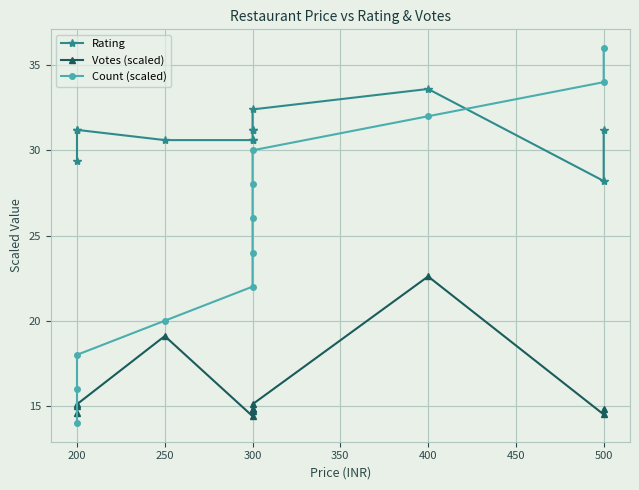

At how many categories does at least one series exceed 26?

12